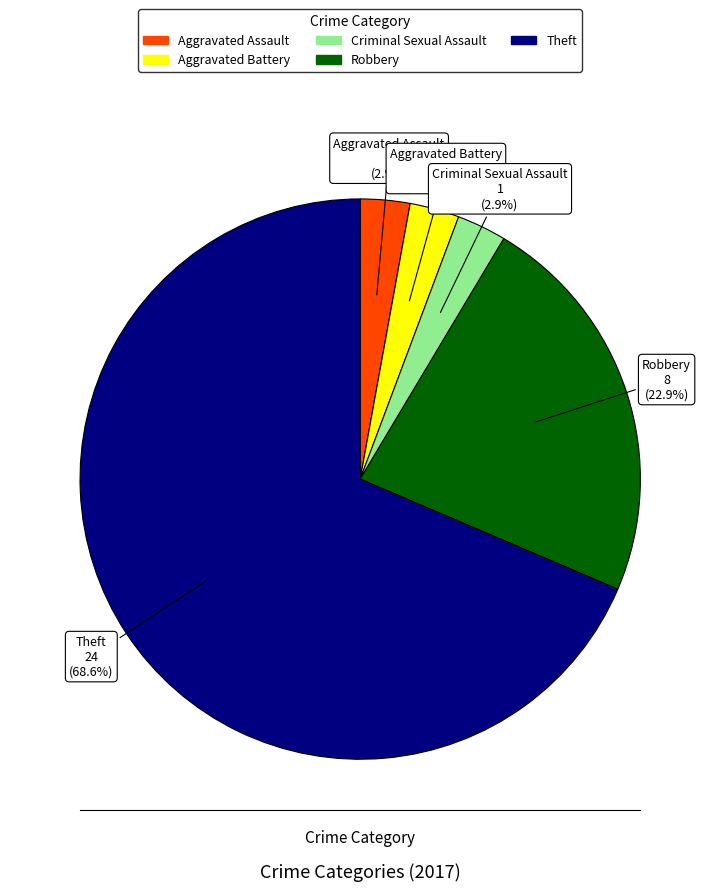

Which category has the biggest portion of the pie?

Theft